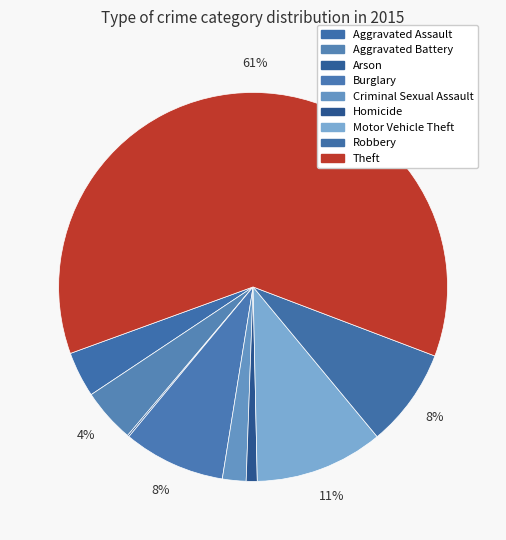

To the nearest percent, what is the combined percentage of Aggravated Battery and Robbery?

13%